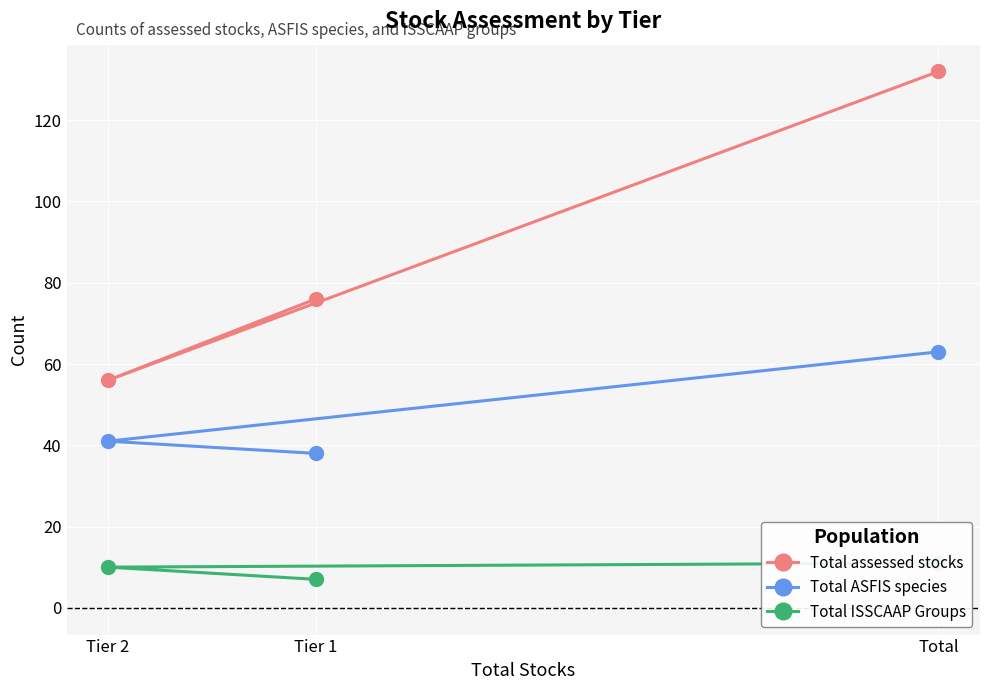

What is the sum of the Total assessed stocks values at Tier 1 and Tier 2?

132